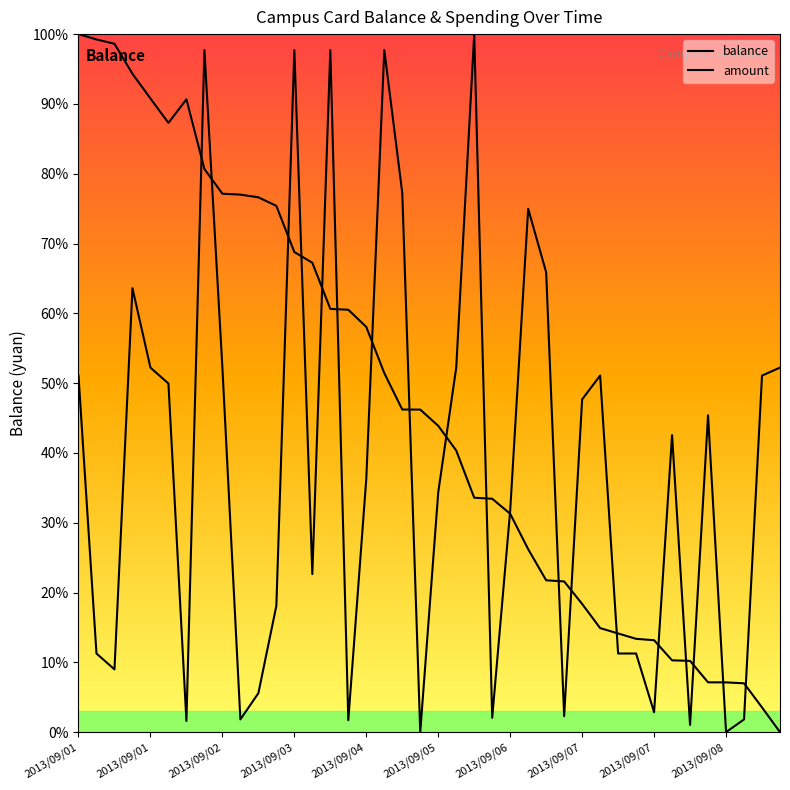

How many positive values does the balance series have?

39